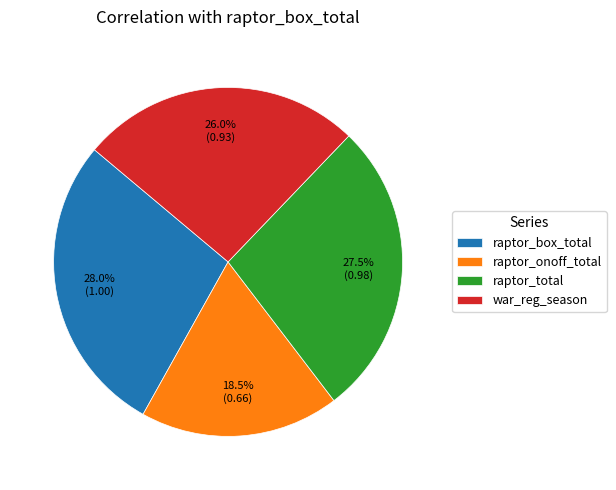

To the nearest percent, what is the difference between the raptor_box_total and raptor_onoff_total slice percentages?

10%